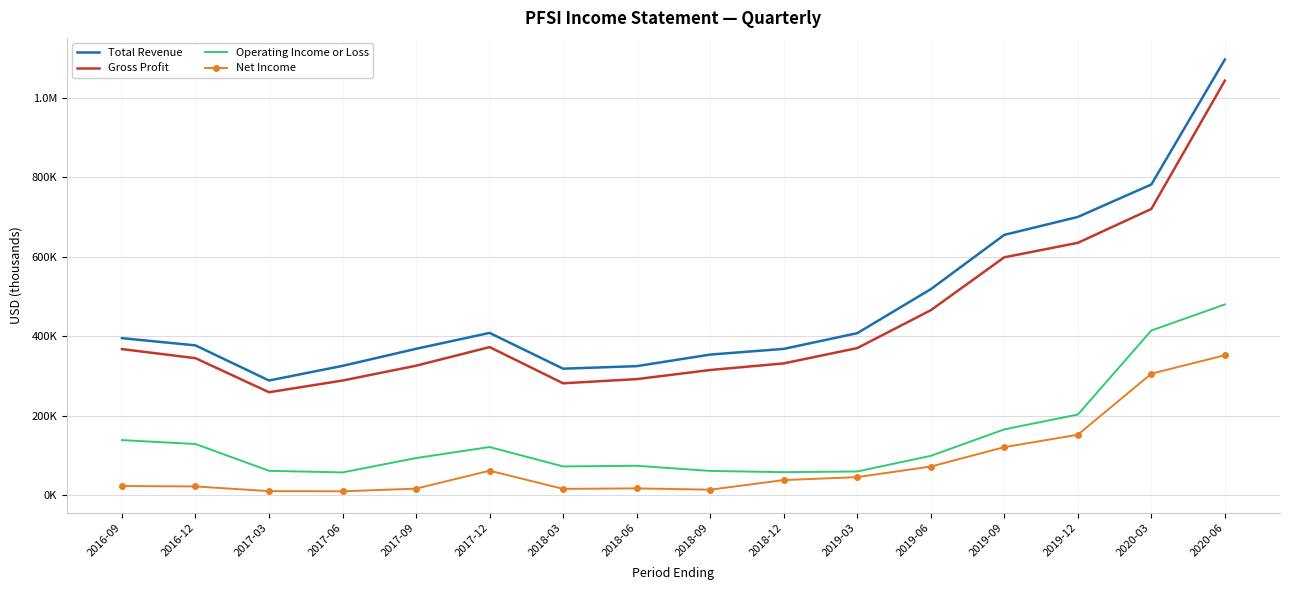

What are all the series names shown in the legend?

Total Revenue, Gross Profit, Operating Income or Loss, Net Income